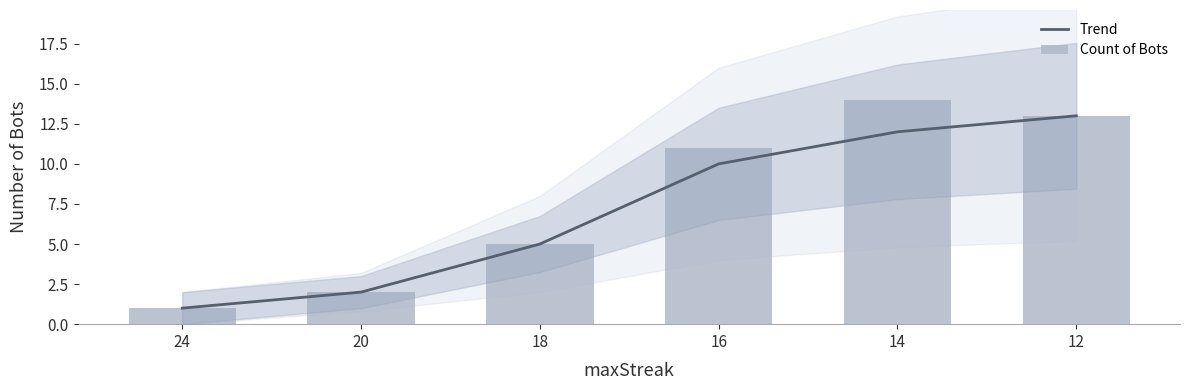

What is the average value of the Count of Bots series?

8